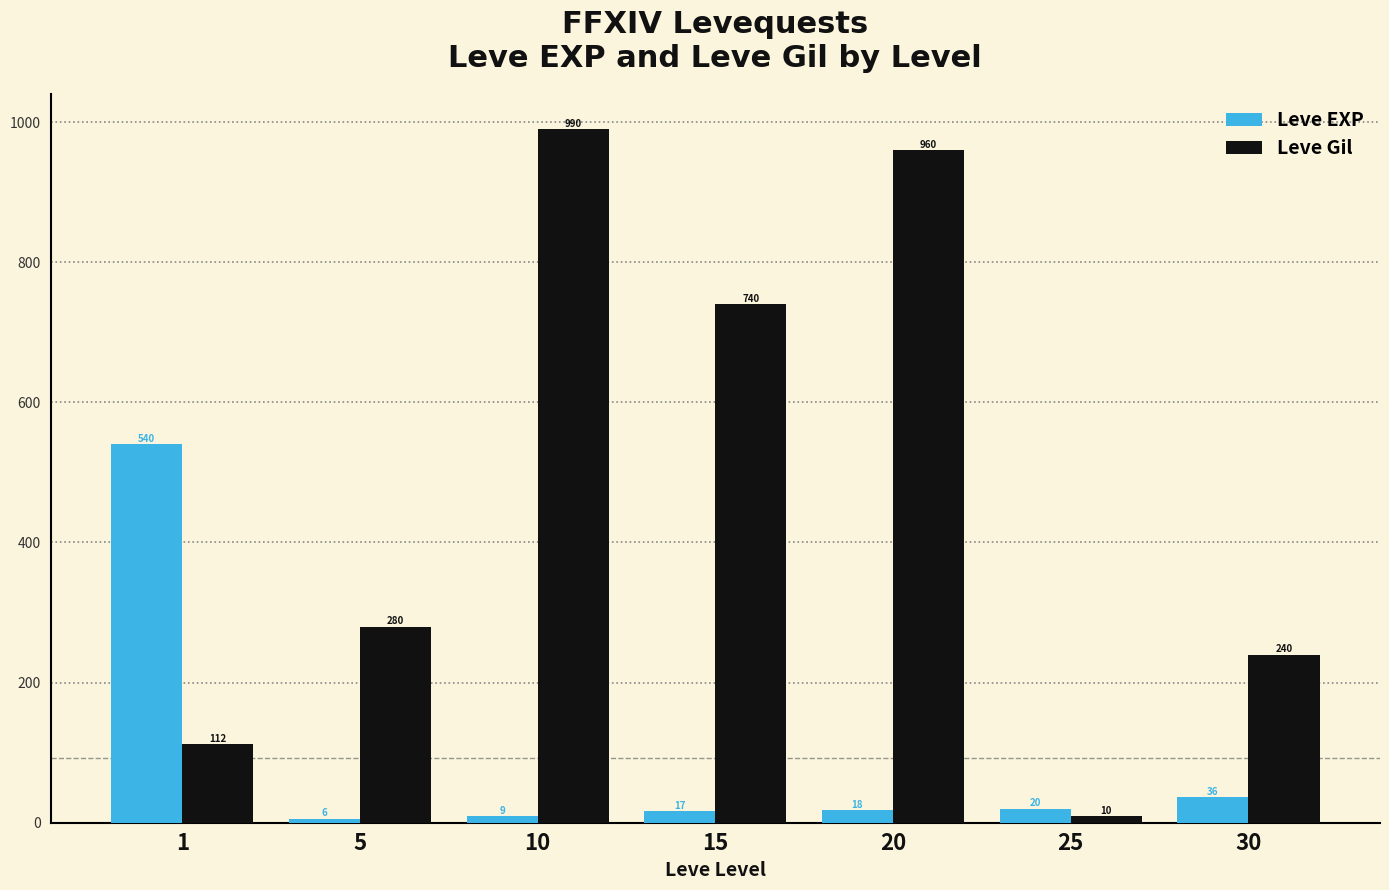

What are all the series names shown in the legend?

Leve EXP, Leve Gil